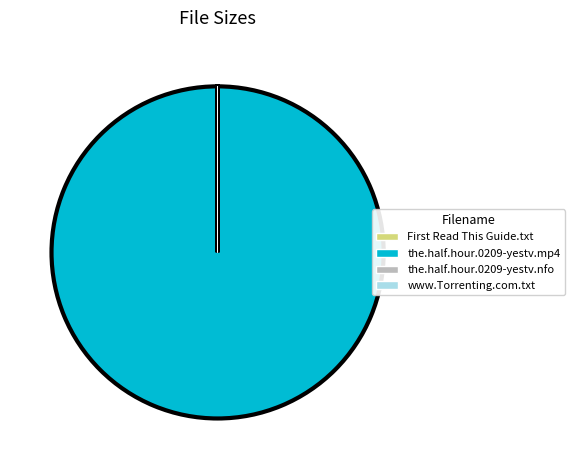

Does any single category account for the majority?

Yes